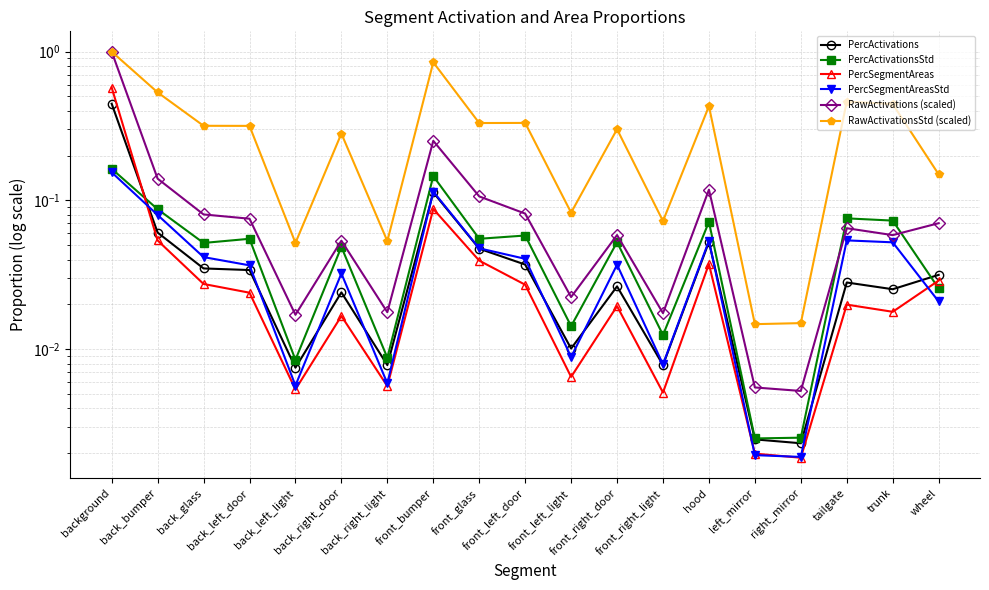

Between right_mirror and back_left_light, which is larger?

back_left_light